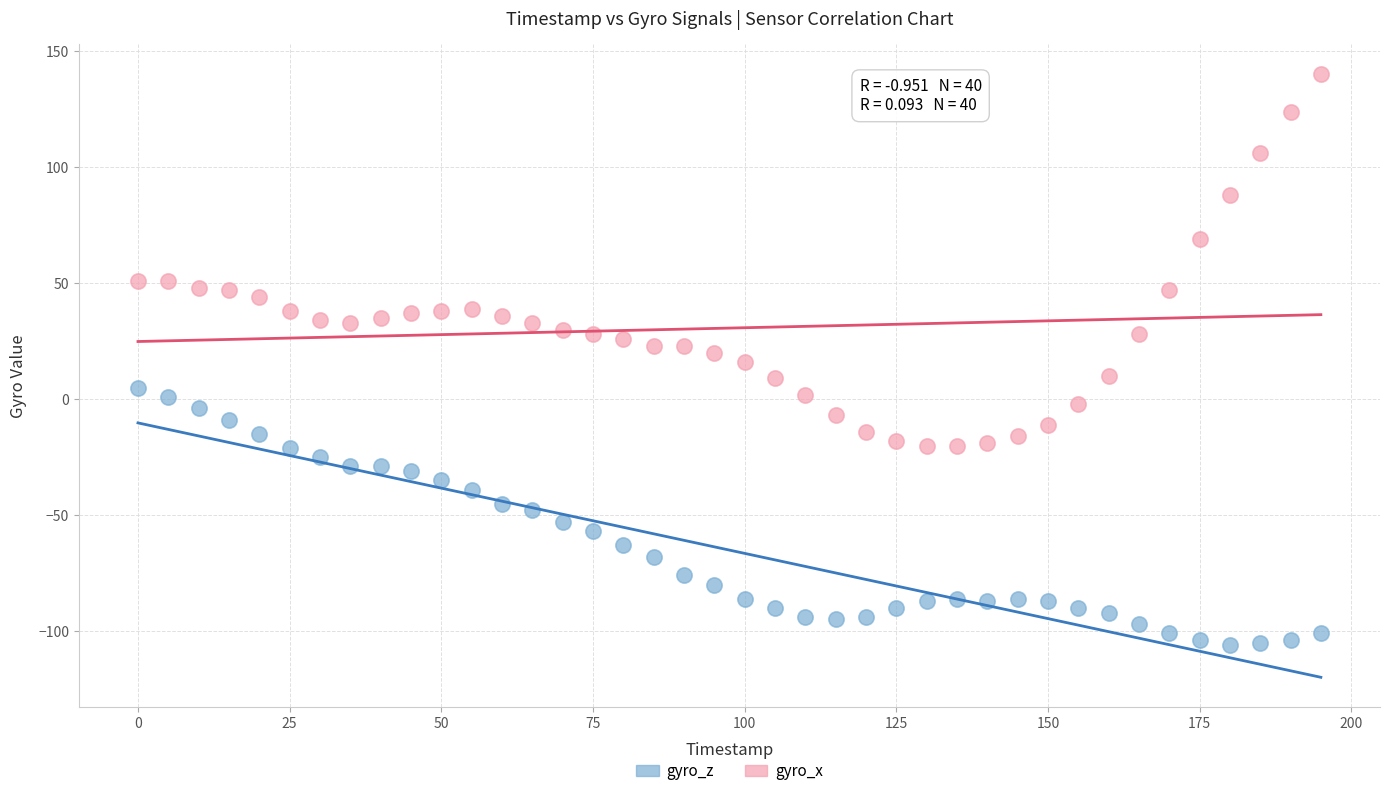

Which series reaches the minimum Y coordinate?

gyro_z